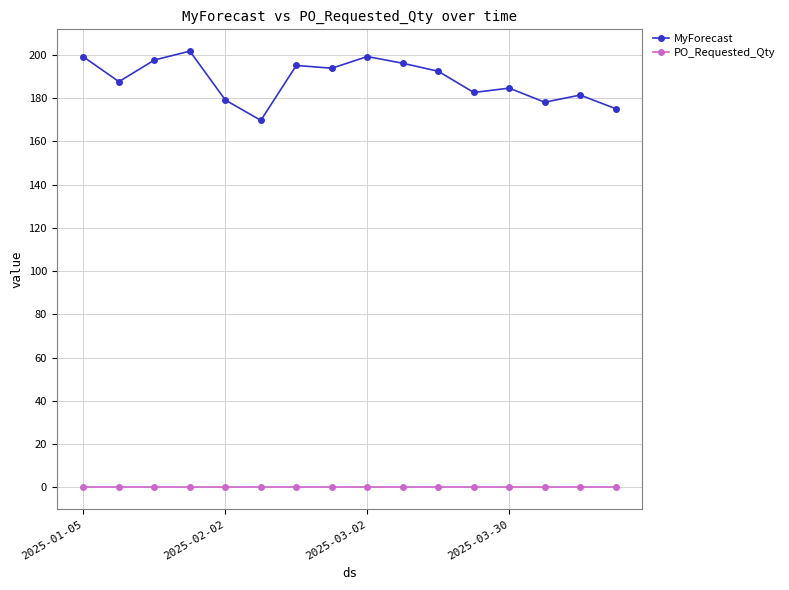

List the series in order of their overall mean, highest first.

MyForecast, PO_Requested_Qty